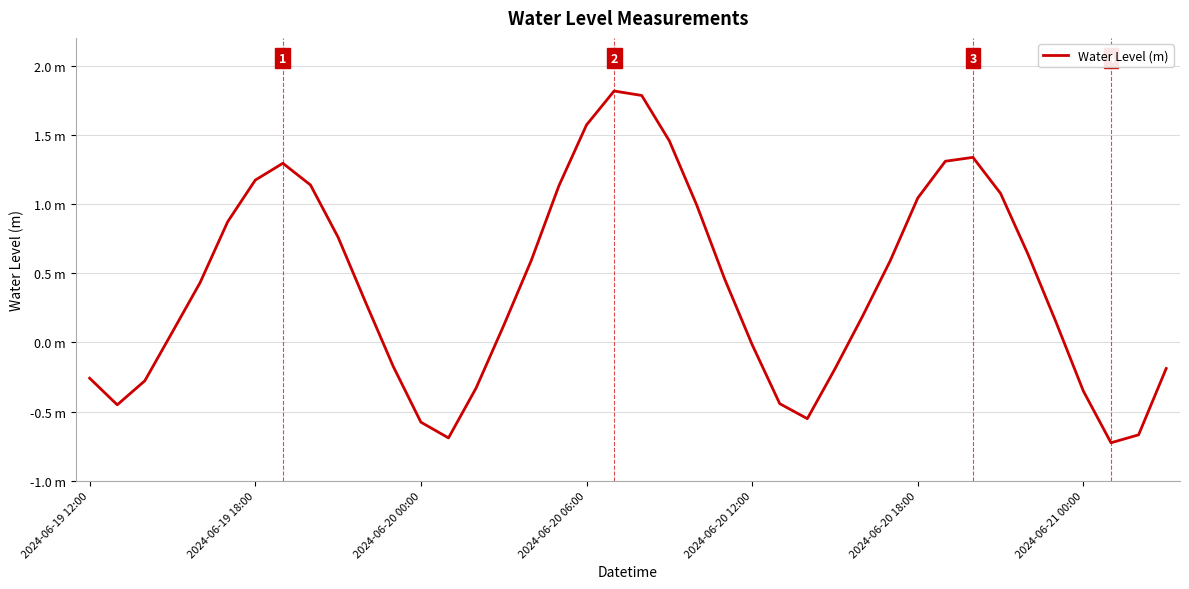

What is the difference between the maximum and minimum values?

2.5